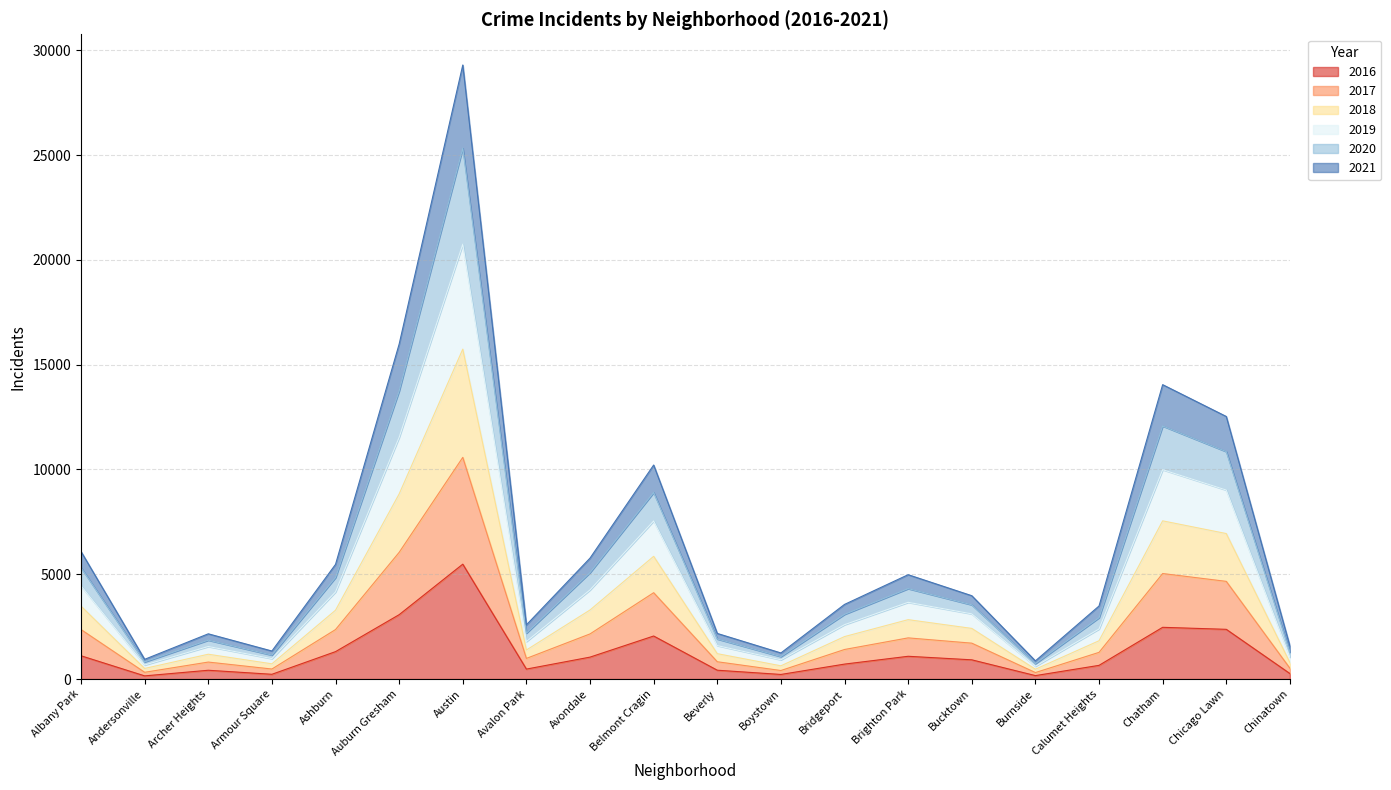

Which category has the highest value in the 2016 series?

Austin